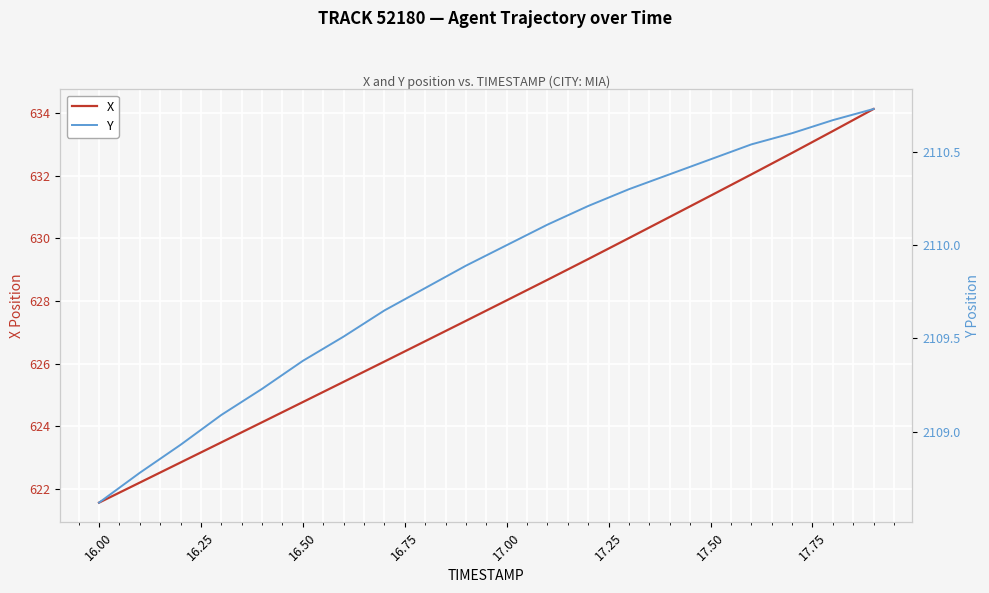

What are all the series names shown in the legend?

X, Y